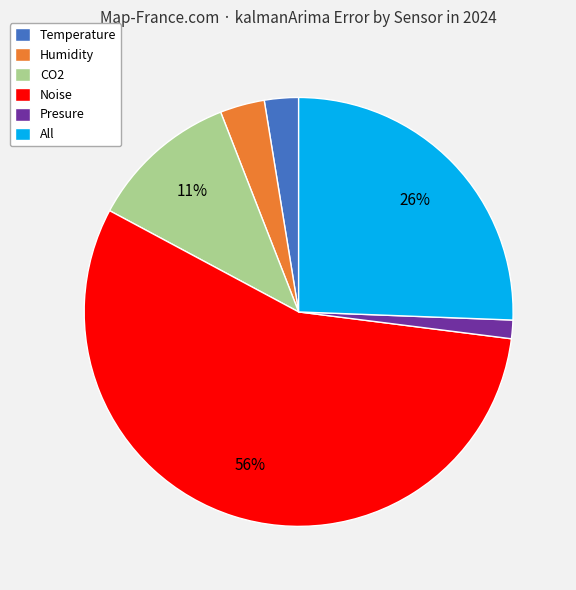

Combined, do Humidity and Presure account for over 50%?

No